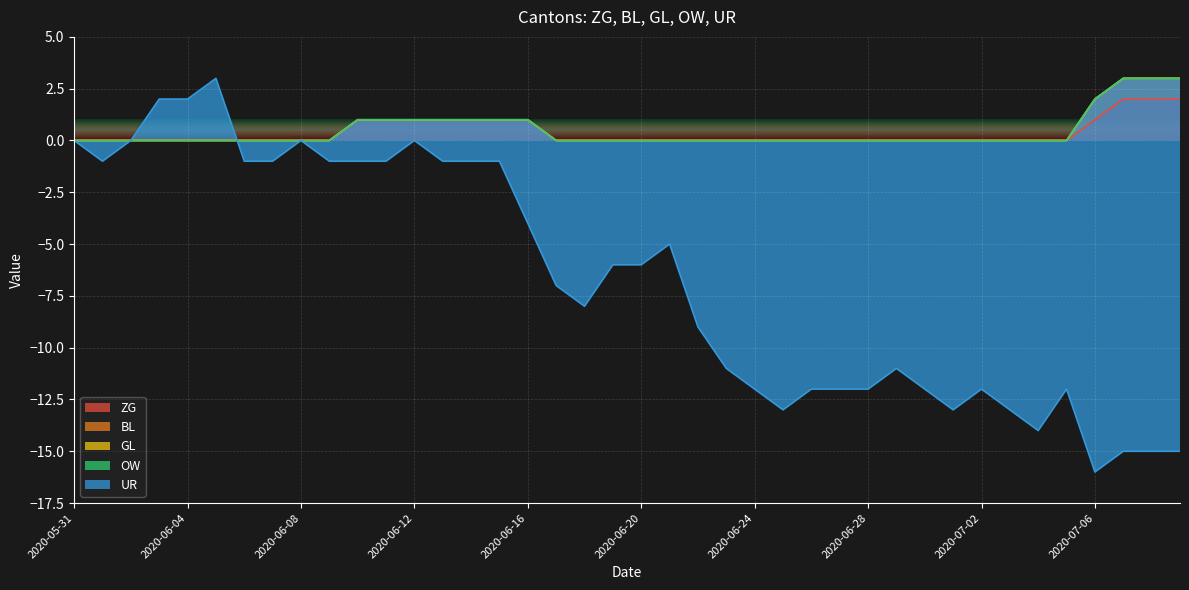

Which has a higher value, 2020-06-06 or 2020-06-24?

2020-06-06